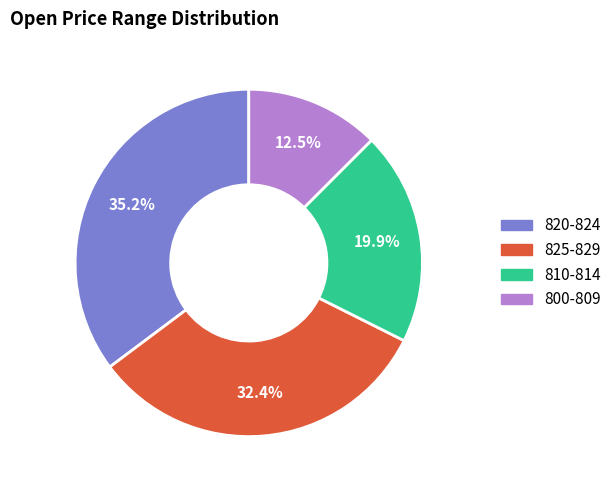

To the nearest percent, what is the difference between the largest and smallest slice percentages?

23%